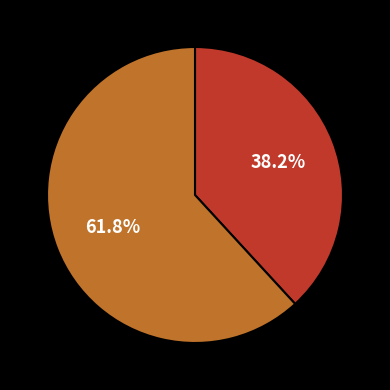

Rank the categories by value from highest to lowest.

酒醒·胜游欢宴是良图, 忆旧游·欢游成逝波